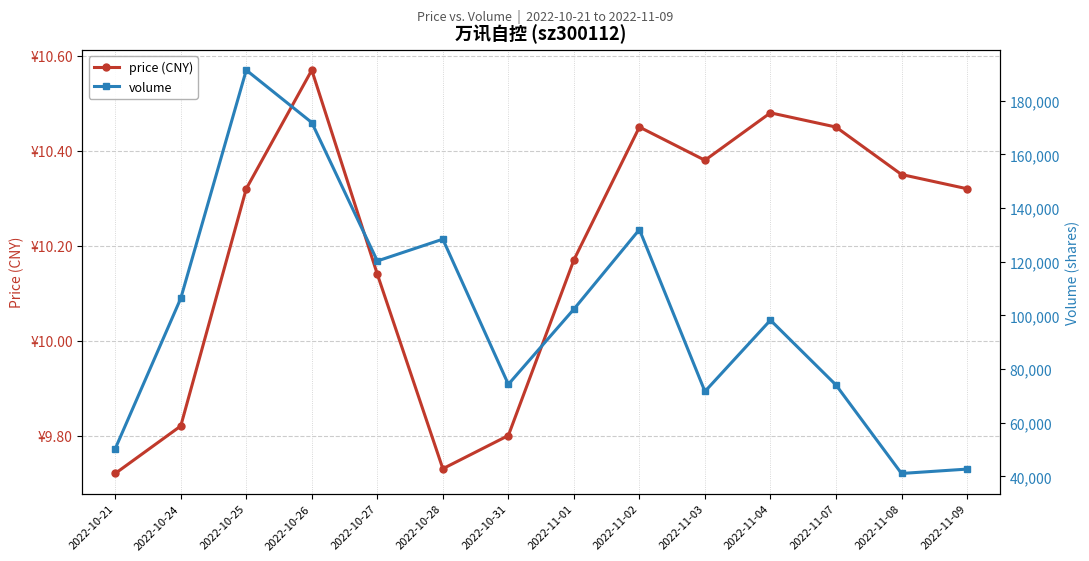

Which series has the largest total across all categories?

volume